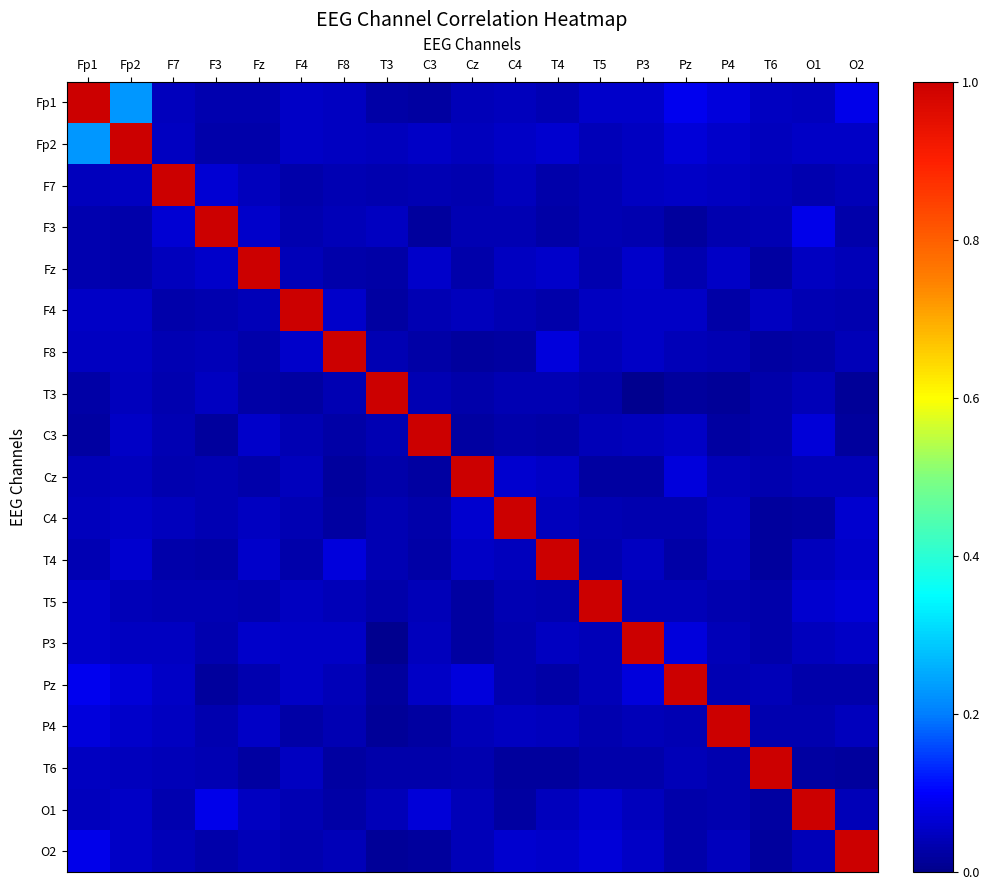

Between F4 and F8, which series saw the biggest shift?

F4